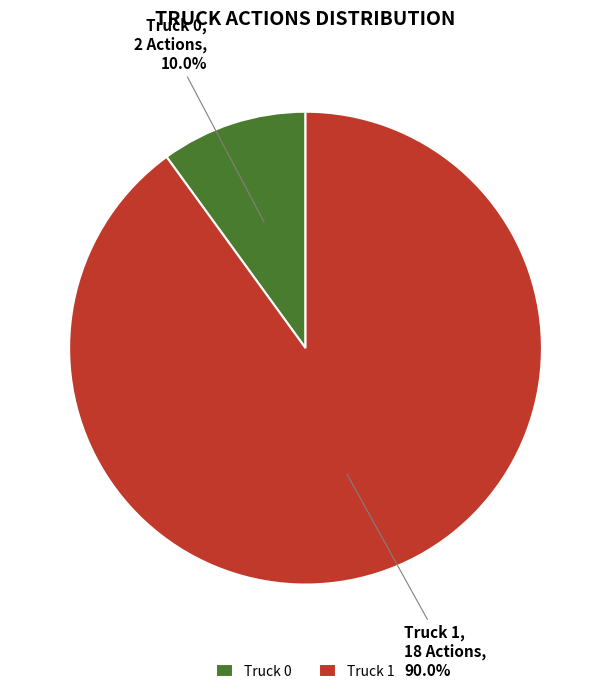

What portion of the pie excludes Truck 0?

90.0%